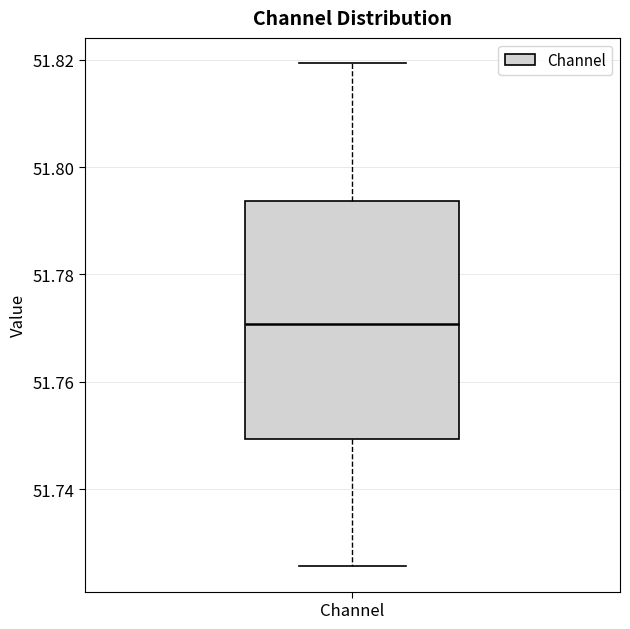

Transcribe this box plot: give where the median line is, the range the box spans, and where the two whiskers end, as read against the y-axis. The values are not printed on the chart, so give them approximately, as read against the axis.

median 51.770, box 51.750 to 51.794, whiskers 51.726 to 51.820